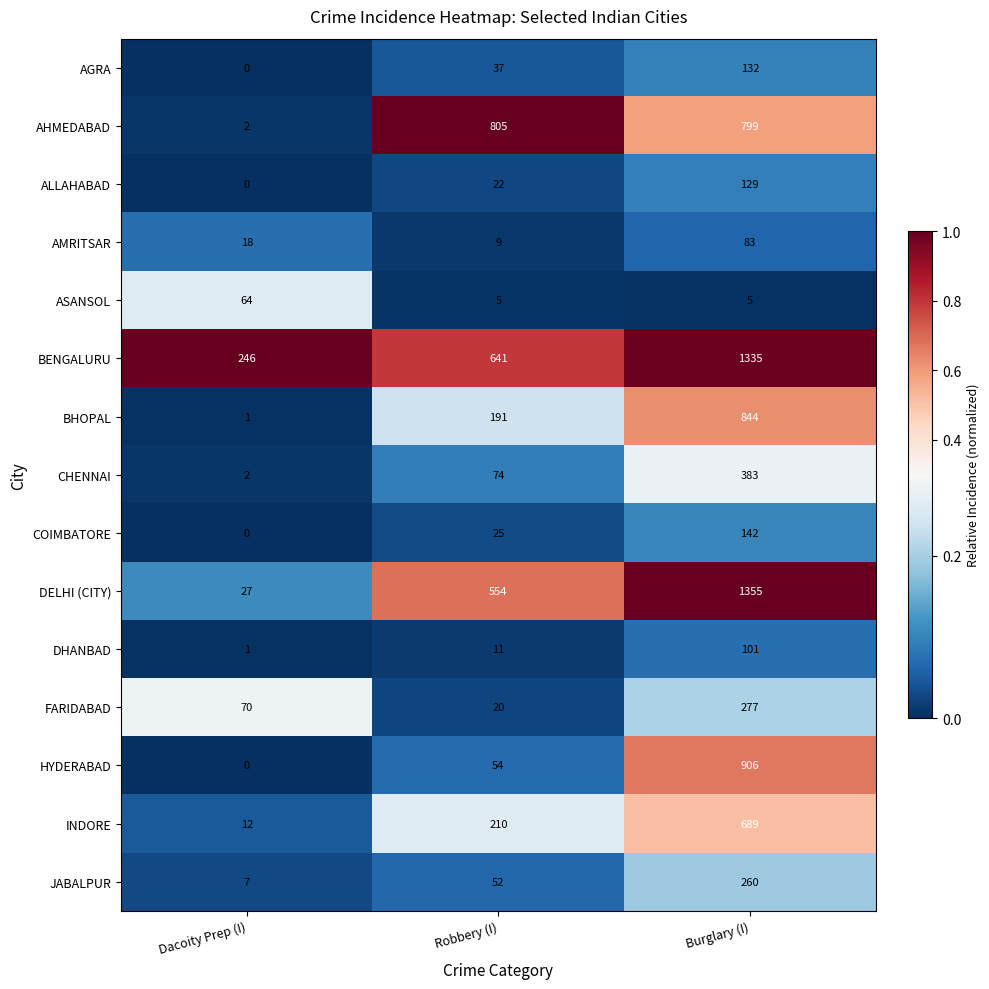

The AHMEDABAD series shows 1272 at Robbery (I). True or false?

False